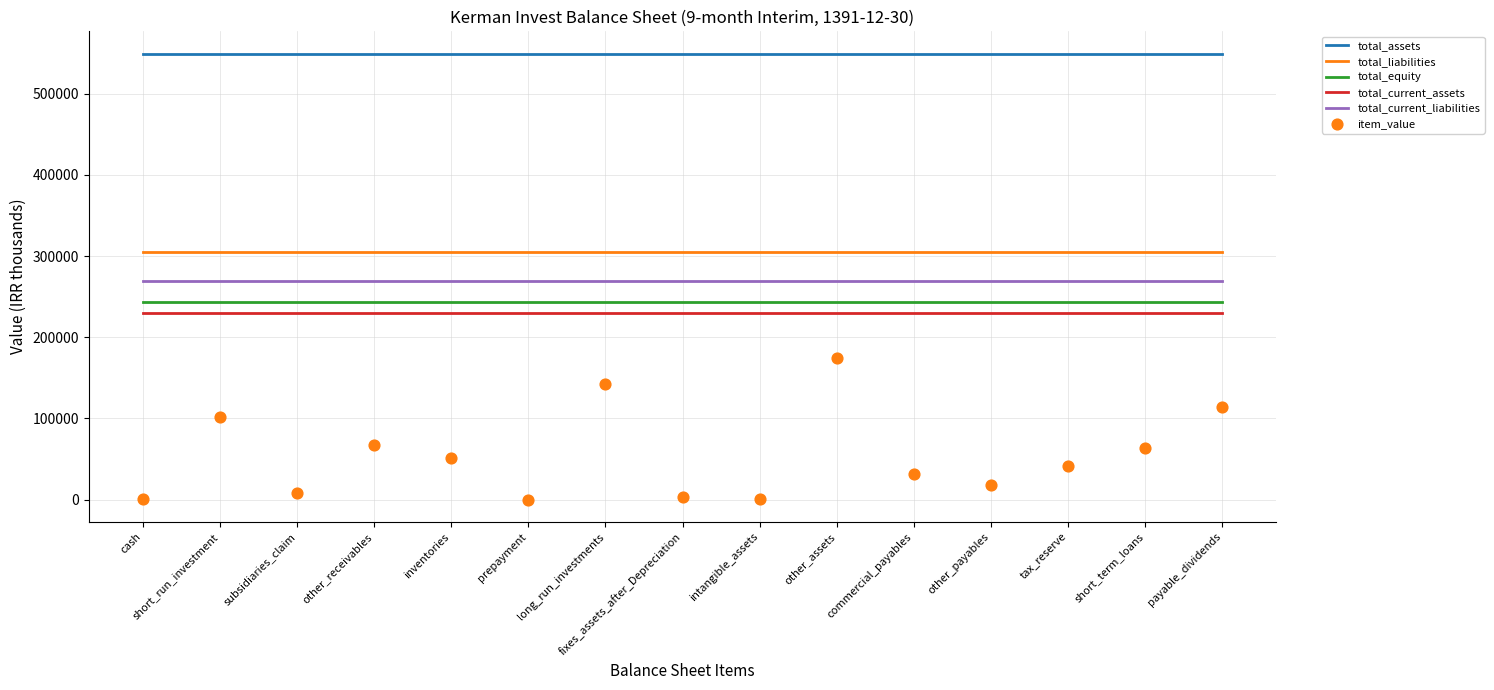

What is the total value across all series at other_payables?

1615547